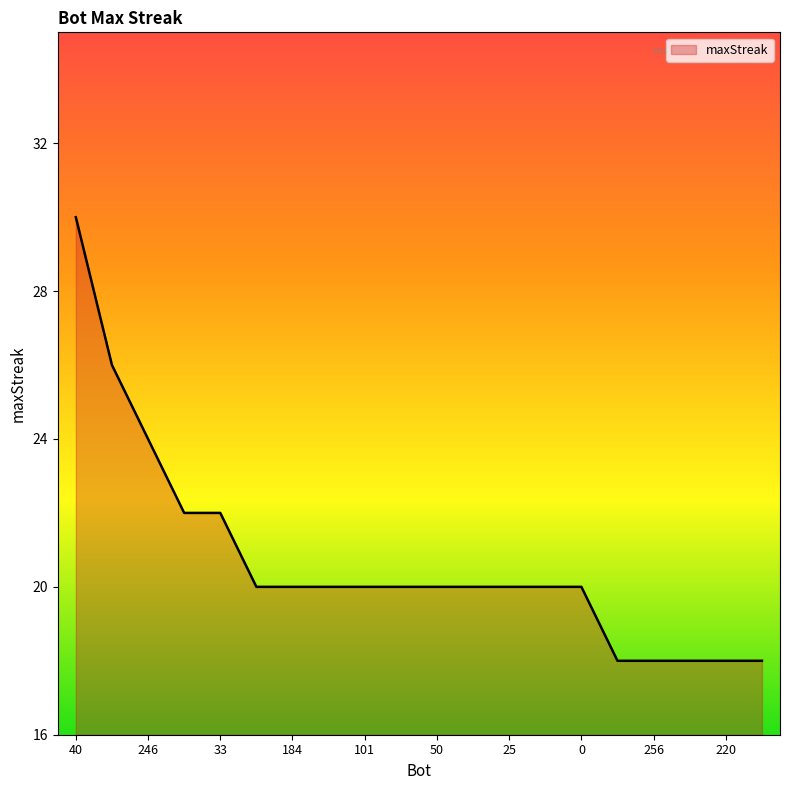

Count the number of categories in the chart.

20